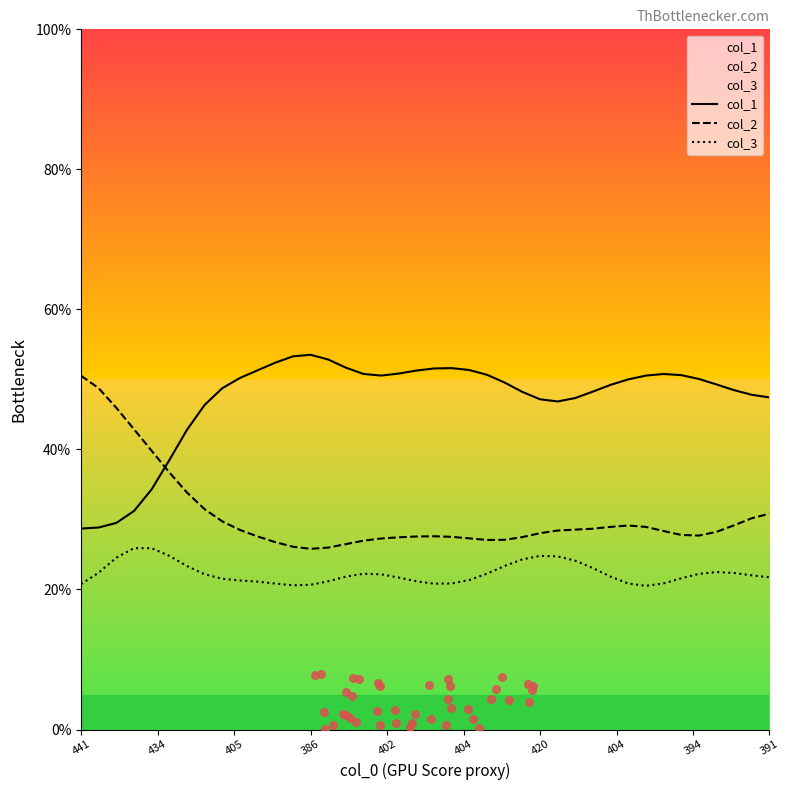

Which series has the largest Y range (max minus min)?

col_1